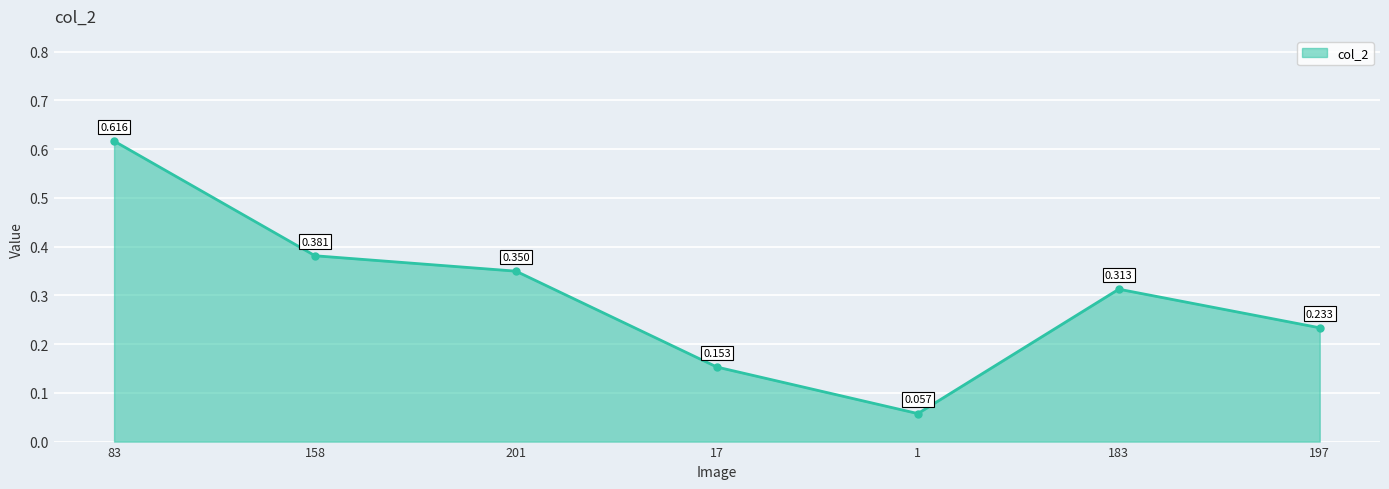

True or false: there are more than 2 points higher than both neighbors.

False